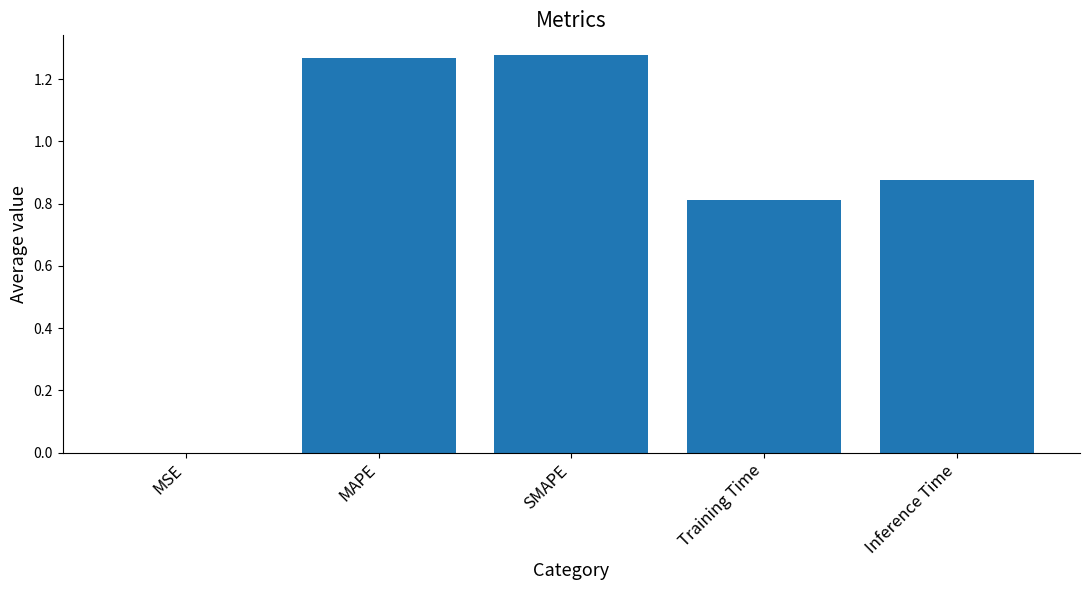

Which has a higher value, MAPE or MSE?

MAPE